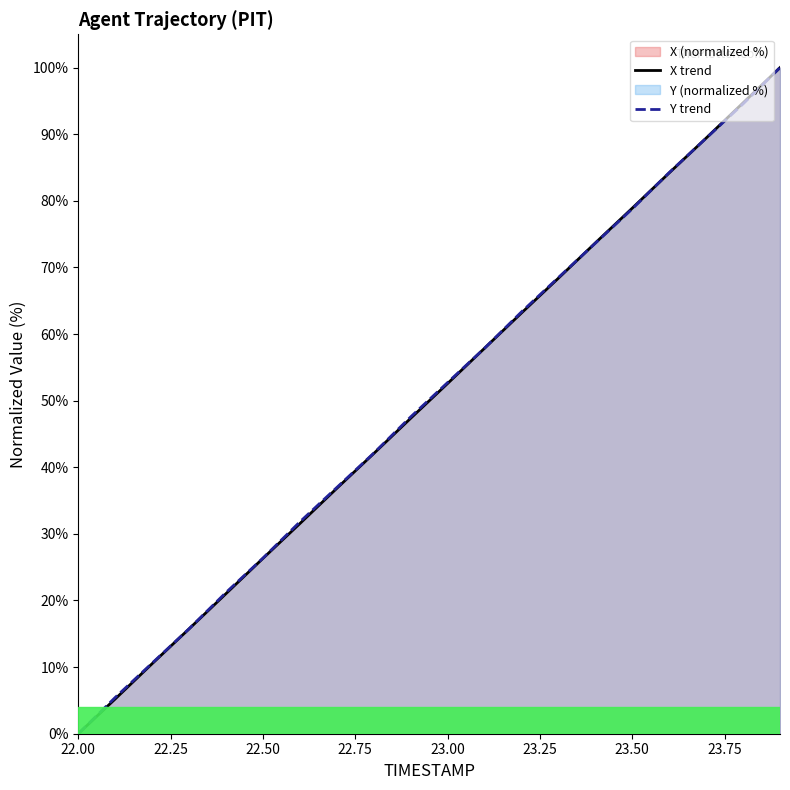

The value of X trend at 23.50 is 78.9. True or false?

True